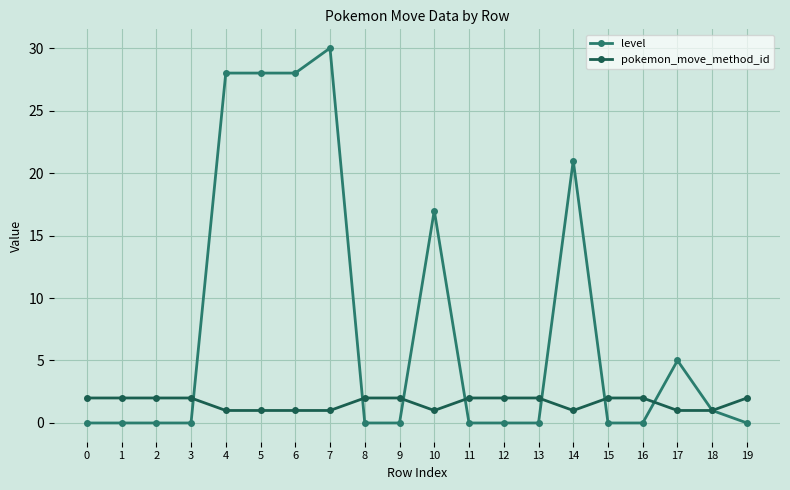

Count the number of data series in this chart.

2